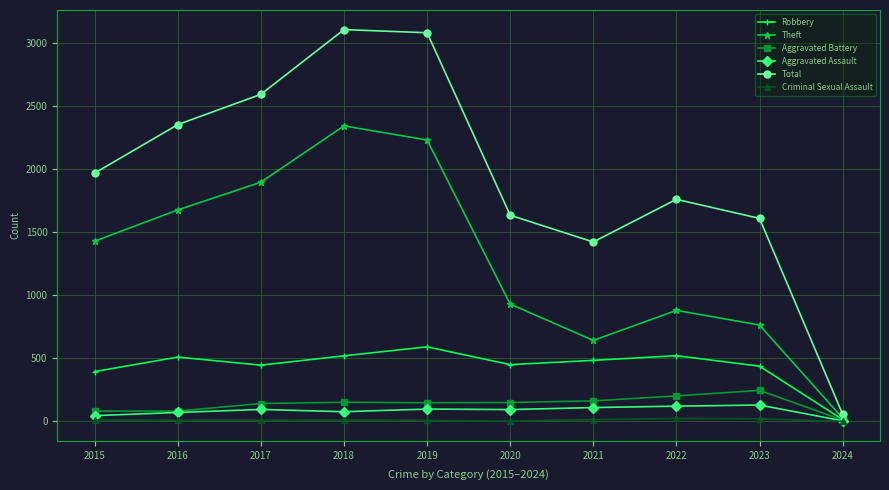

At how many categories does at least one series exceed 711?

9